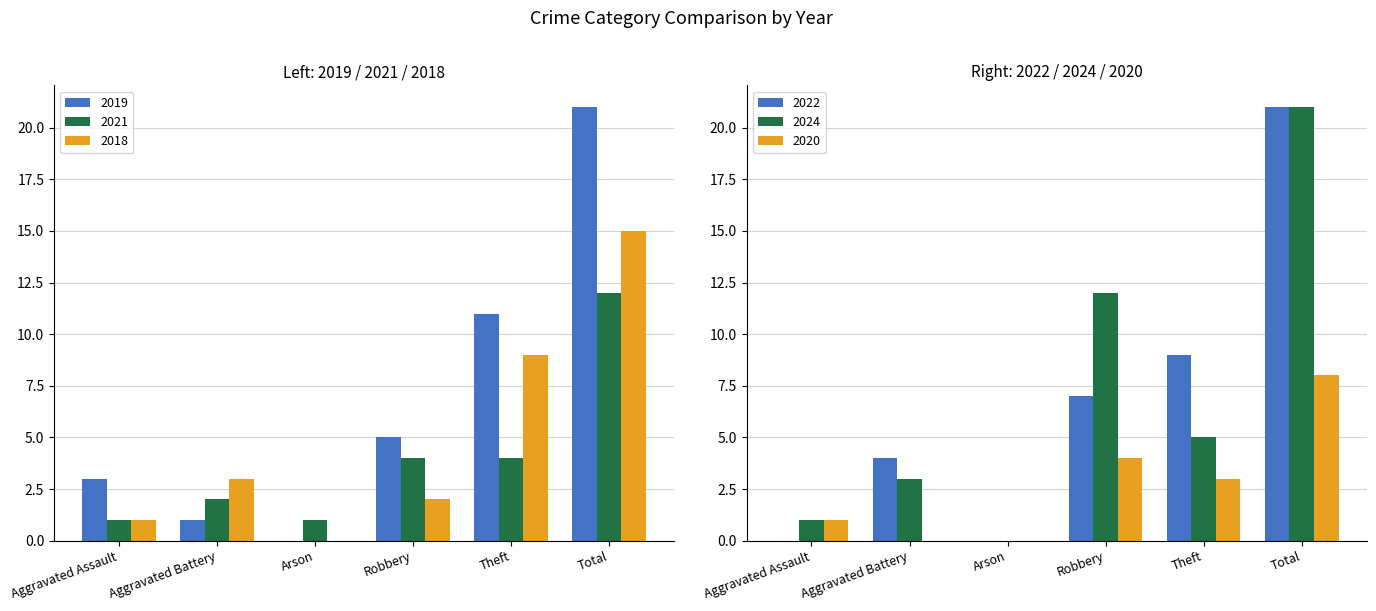

Rank the series at Robbery from lowest to highest value.

2018, 2021, 2020, 2019, 2022, 2024